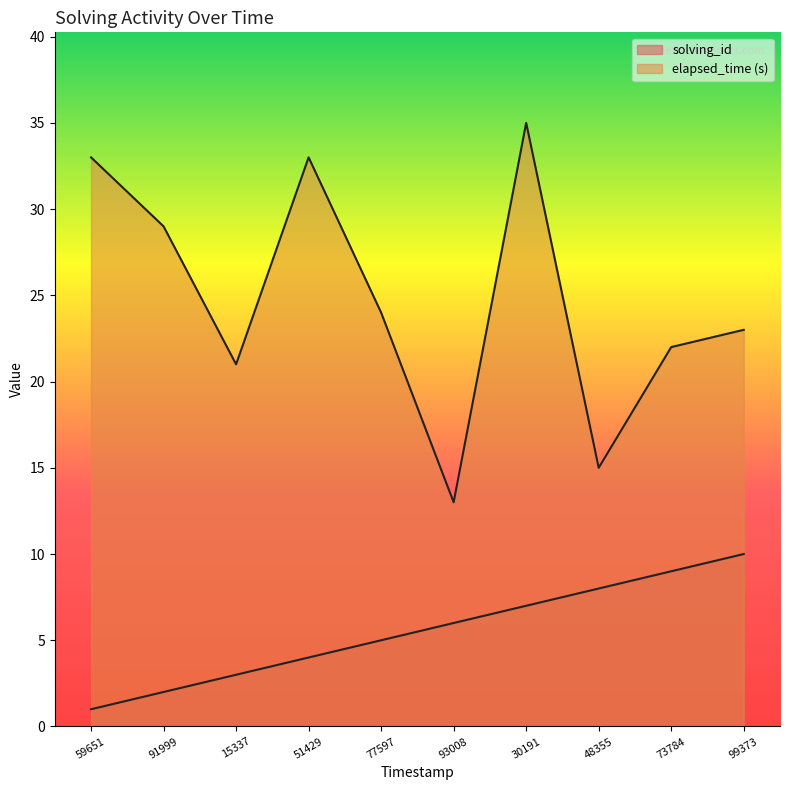

Rank the series at 77597 from lowest to highest value.

solving_id, elapsed_time